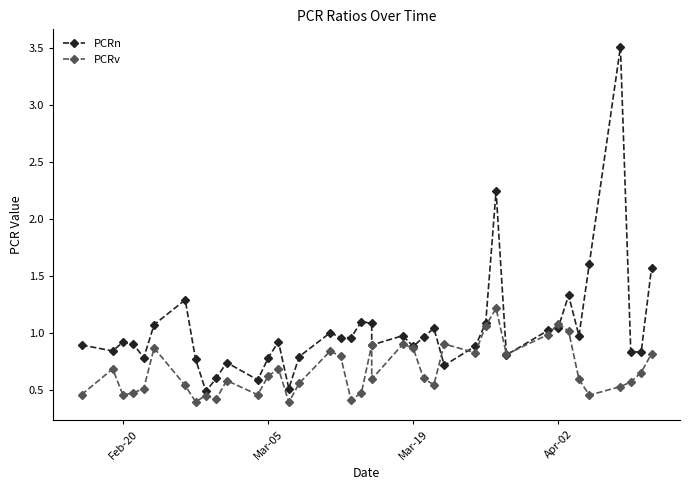

Which series has the widest spread of values?

PCRn